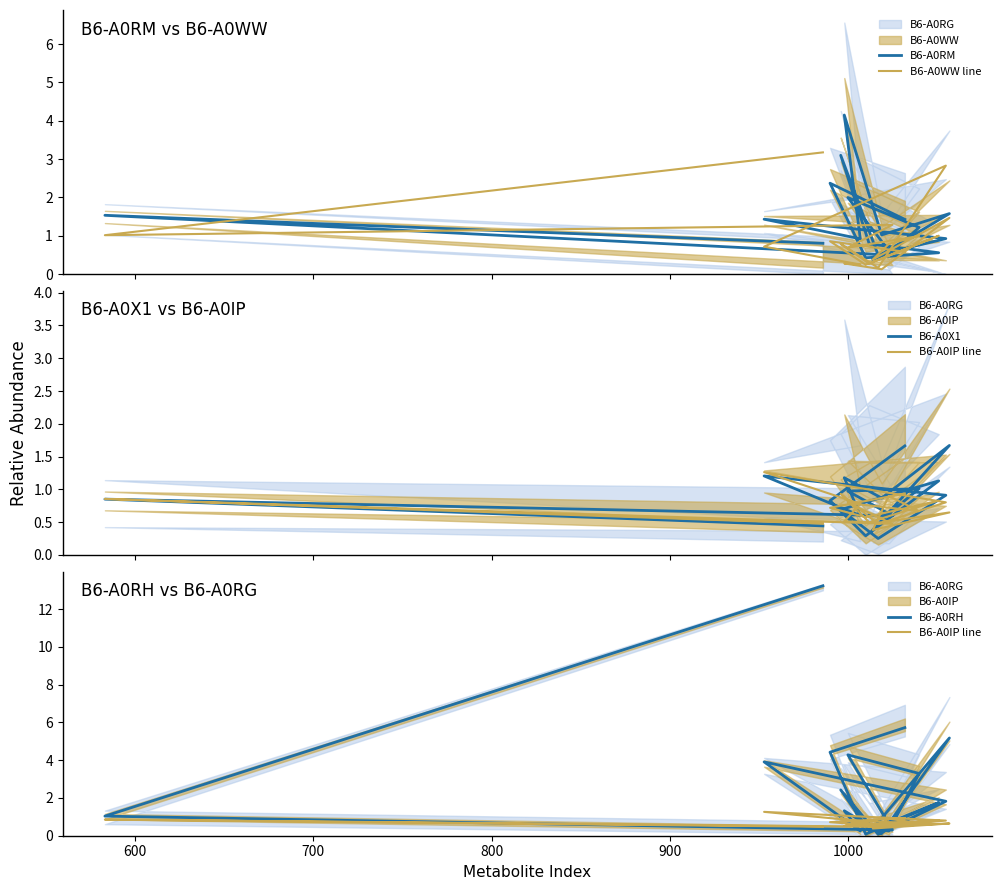

How many lines are shown in the chart?

5